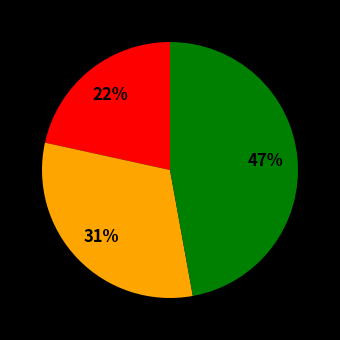

Does any single category account for the majority?

No